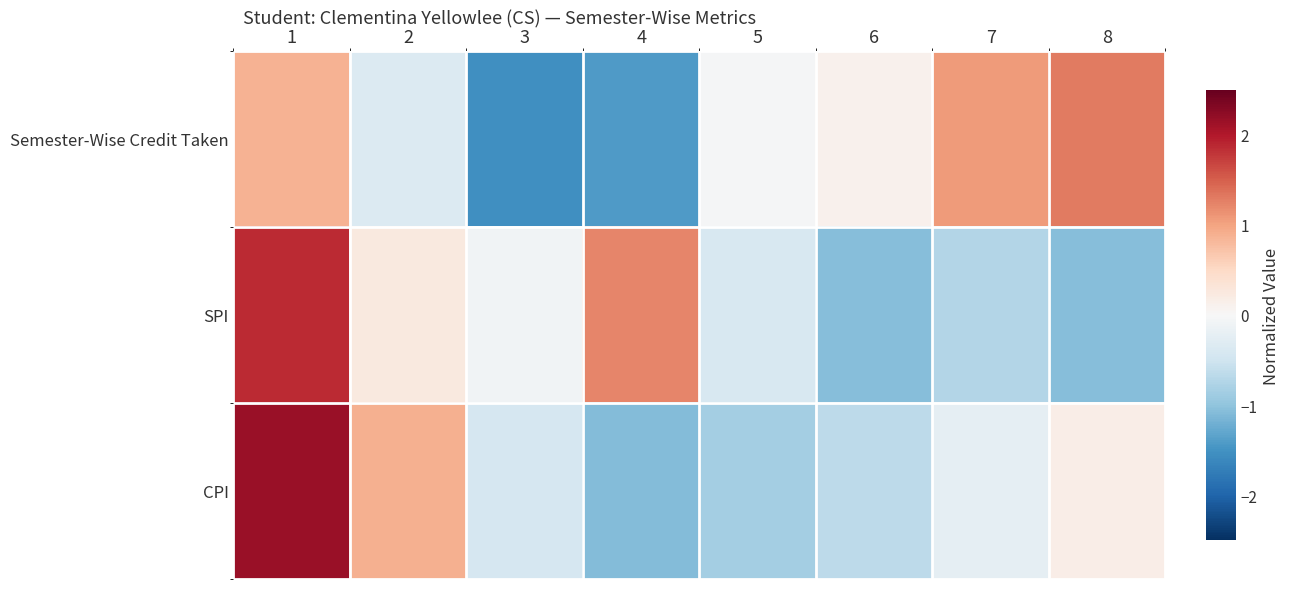

What is the smallest value displayed?

-1.5